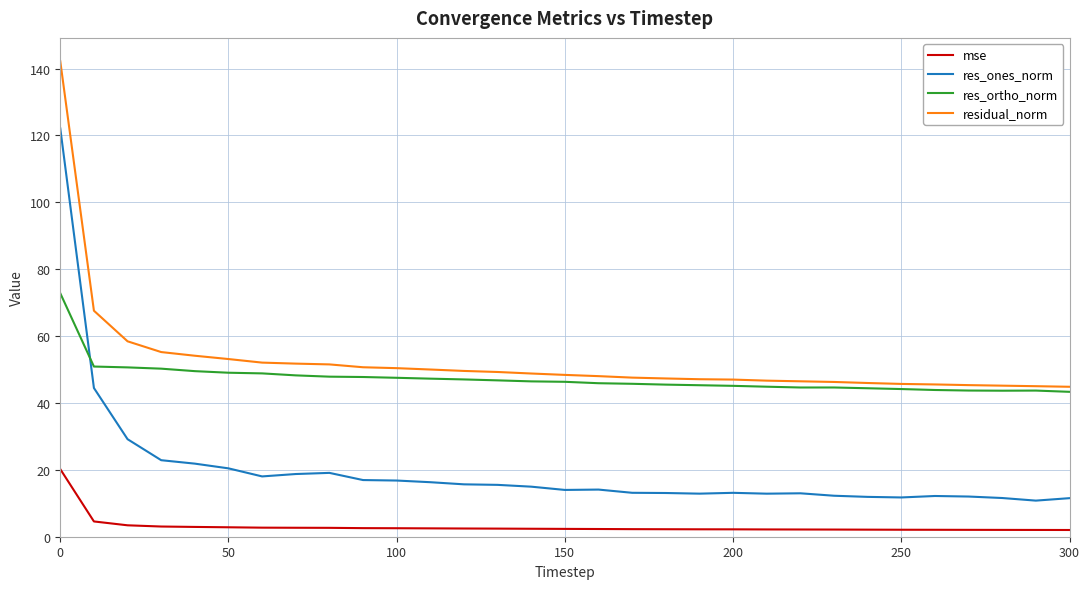

True or false: mse and res_ortho_norm cross at least once.

False